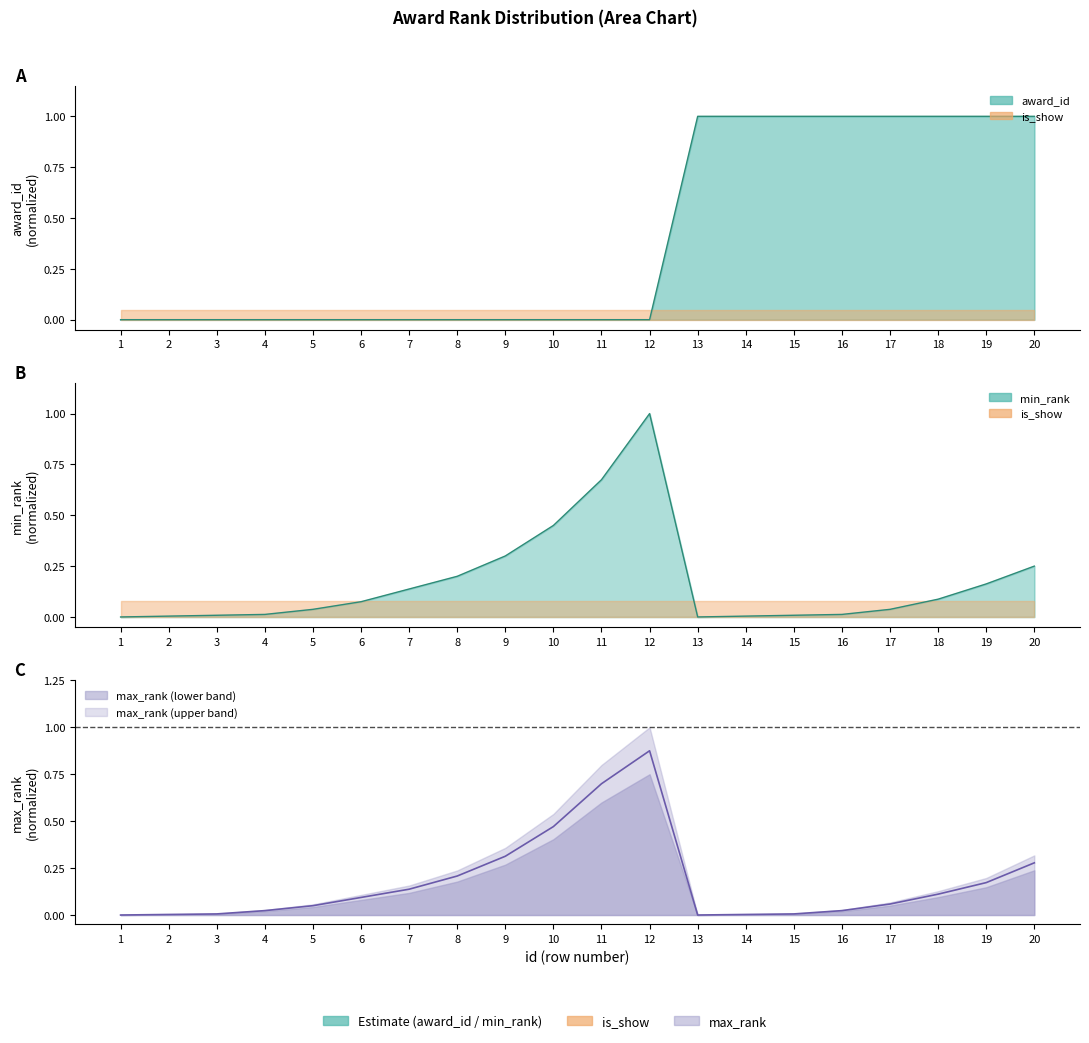

Reading right to left, what are all the values shown in this chart?

award_id: 1.0	1.0	1.0	1.0	1.0	1.0	1.0	1.0	0.0	0.0	0.0	0.0	0.0	0.0	0.0	0.0	0.0	0.0	0.0	0.0
min_rank: 0.2	0.2	0.1	0.0	0.0	0.0	0.0	0.0	1.0	0.7	0.5	0.3	0.2	0.1	0.1	0.0	0.0	0.0	0.0	0.0